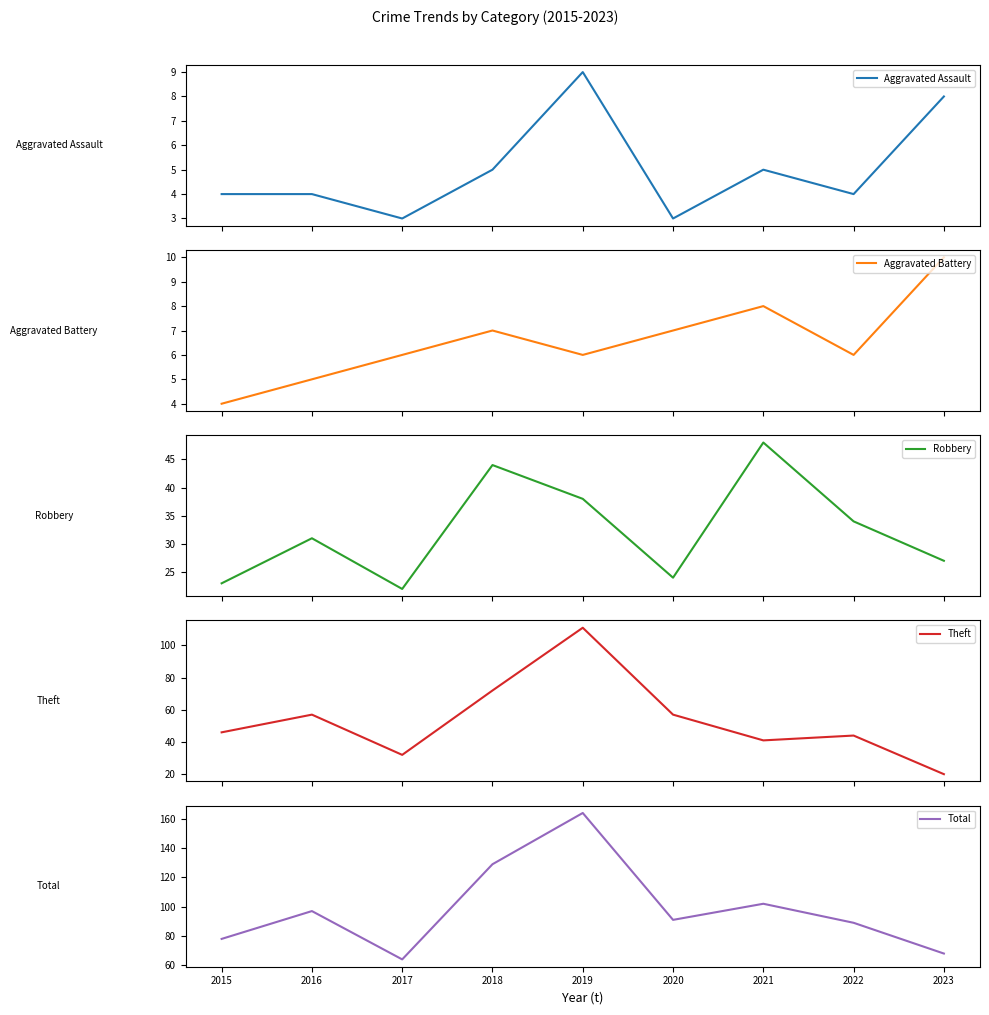

How many data points in Theft are less than 46?

4